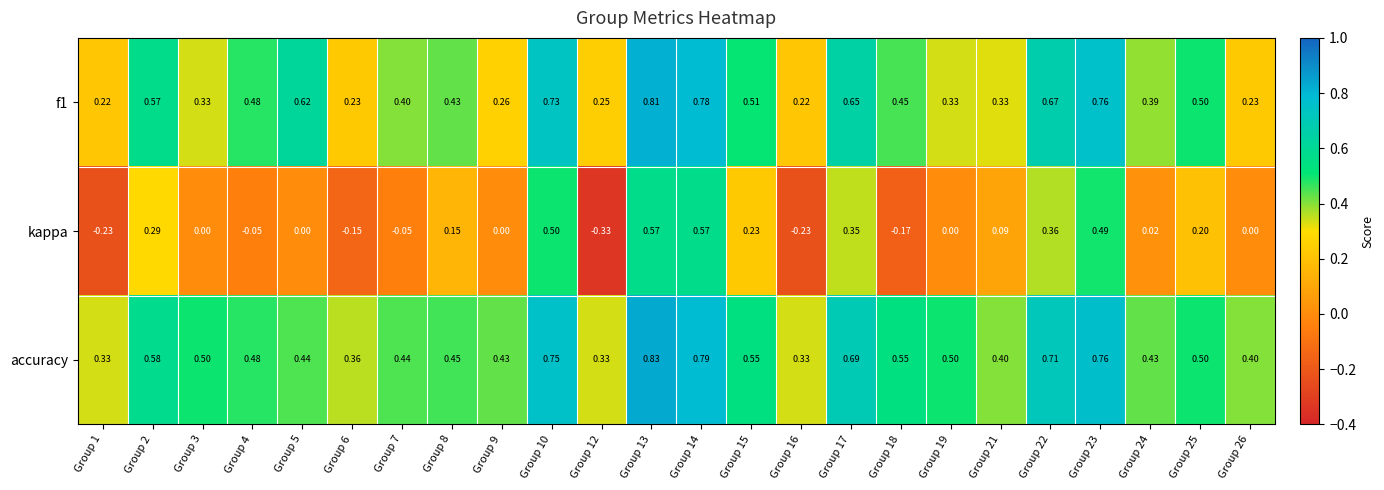

What is the total value across all series at Group 15?

1.3